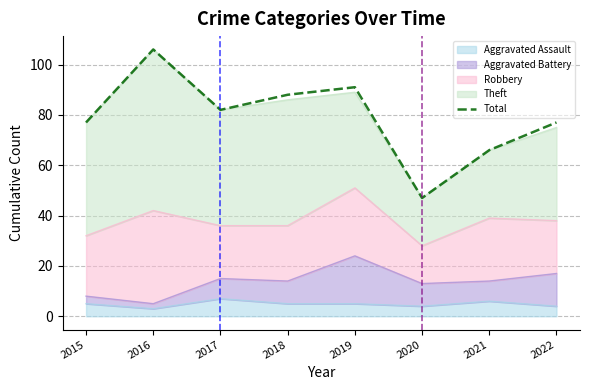

At which category does the data reach its first local peak?

2016